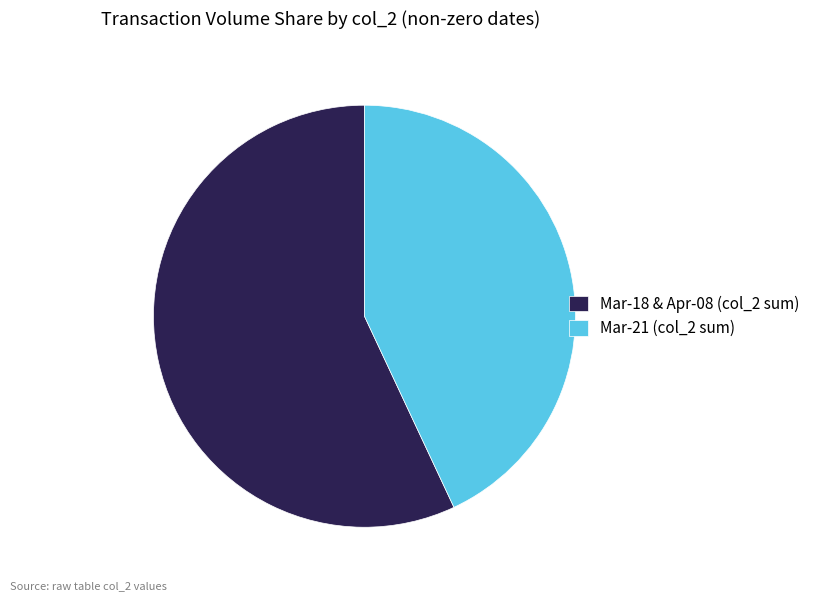

What is the ratio of the value at Mar-21 (col_2 sum) to the value at Mar-18 & Apr-08 (col_2 sum)?

0.8